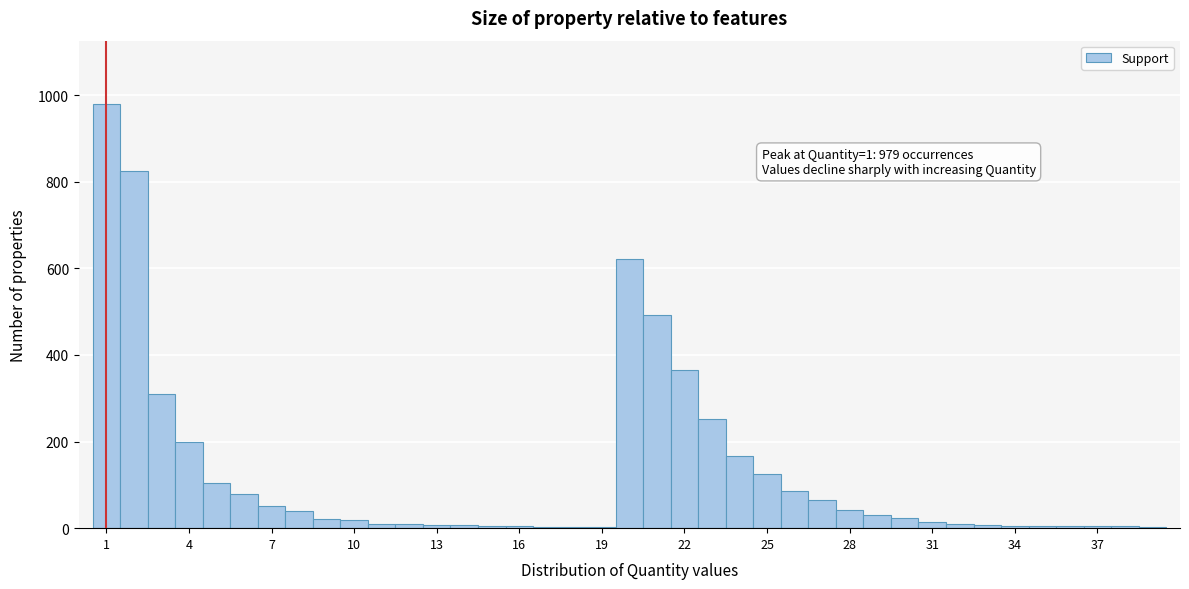

Read against the x-axis, roughly where is the centre of the tallest bar?

1.0